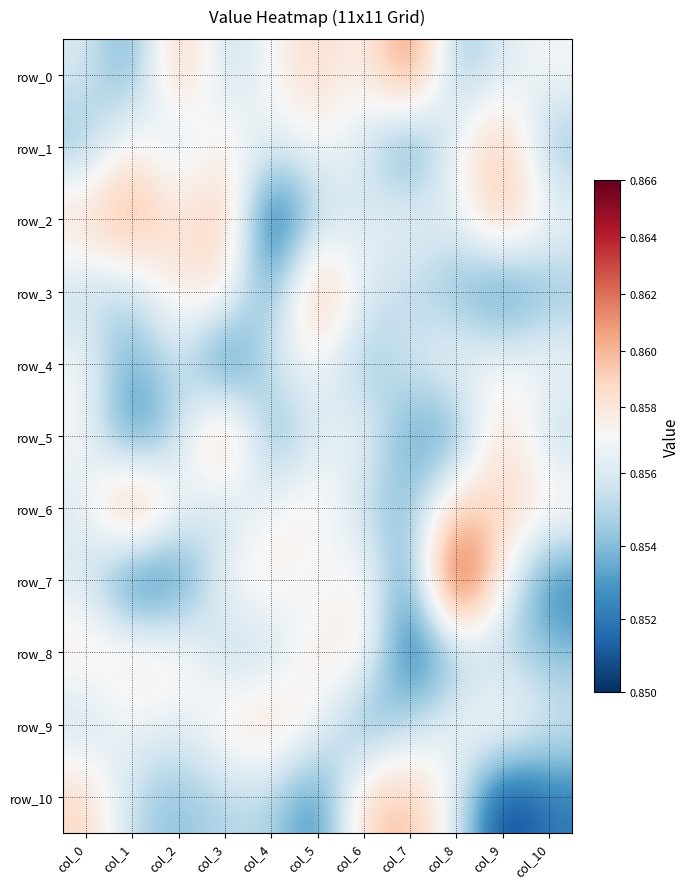

Is it true that row_4 equals 1.1 at col_9?

False